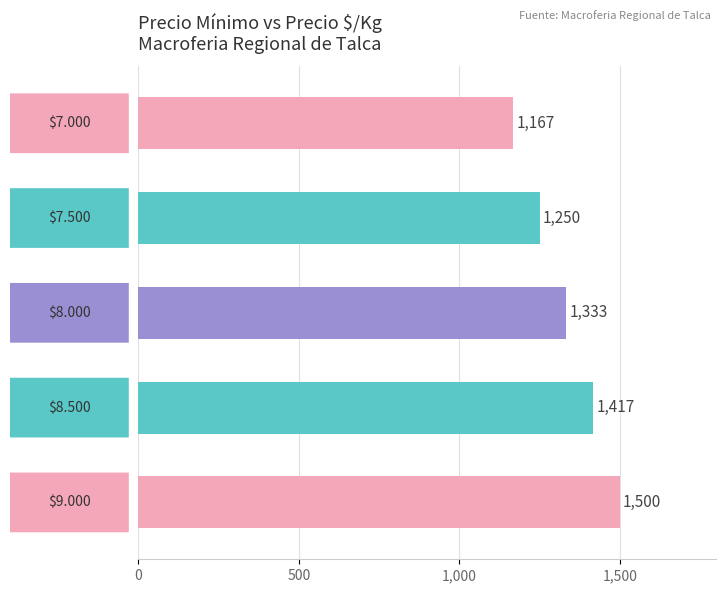

What is the sum of all values?

6667